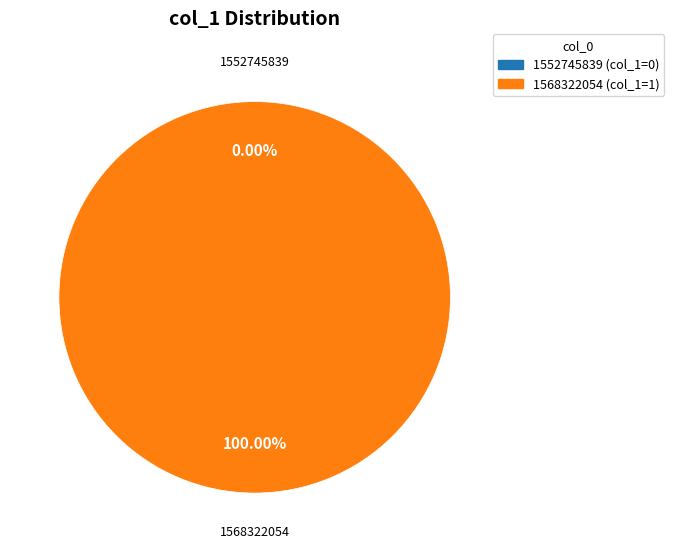

Is 1568322054 the majority of the pie?

Yes